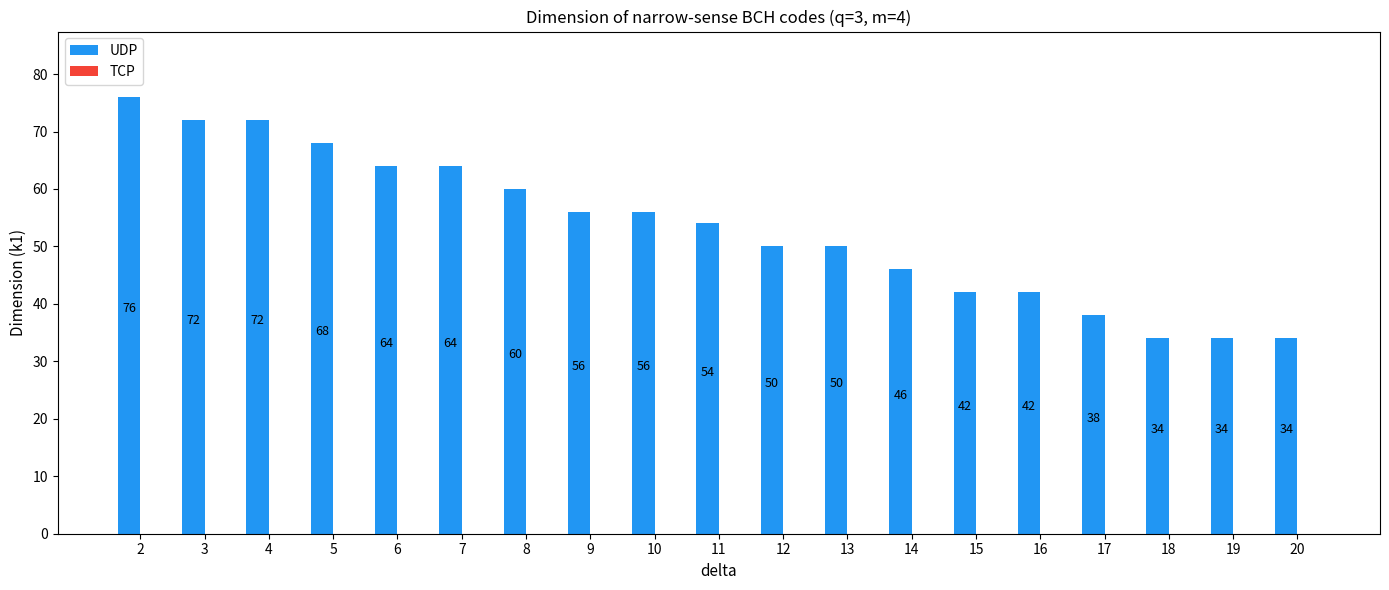

Reading left to right, transcribe all the data shown in this chart.

2=76	3=72	4=72	5=68	6=64	7=64	8=60	9=56	10=56	11=54	12=50	13=50	14=46	15=42	16=42	17=38	18=34	19=34	20=34